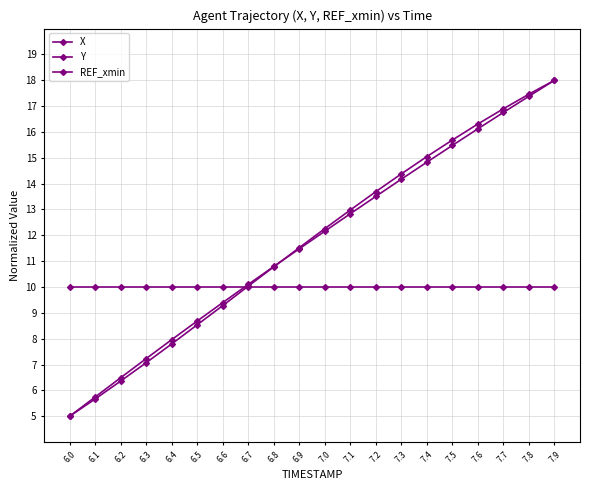

How many lines are shown in the chart?

3